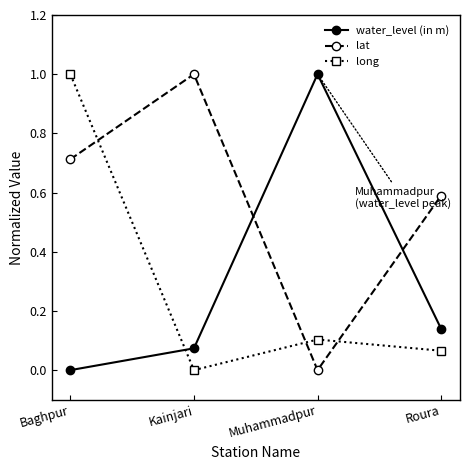

Which series ends up on top after the final intersection of water_level (in m) and long?

water_level (in m)